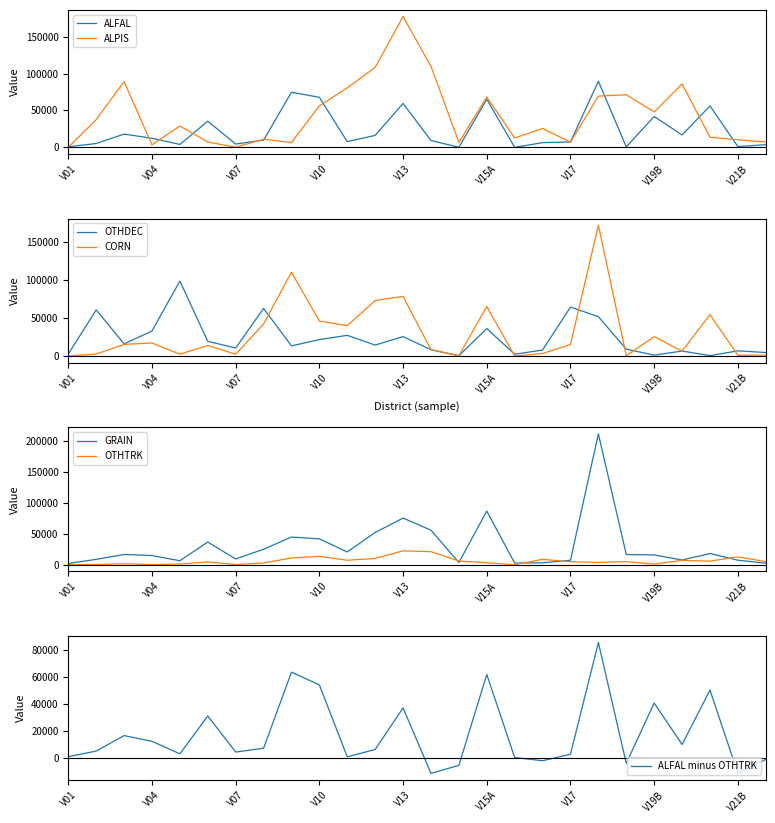

At which label does GRAIN reach its peak?

V18